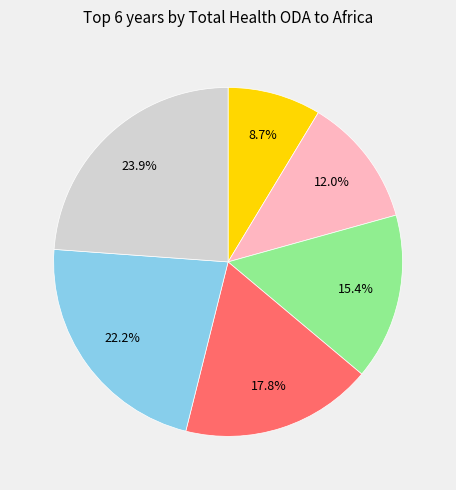

Is there any slice that represents more than half of the pie?

No